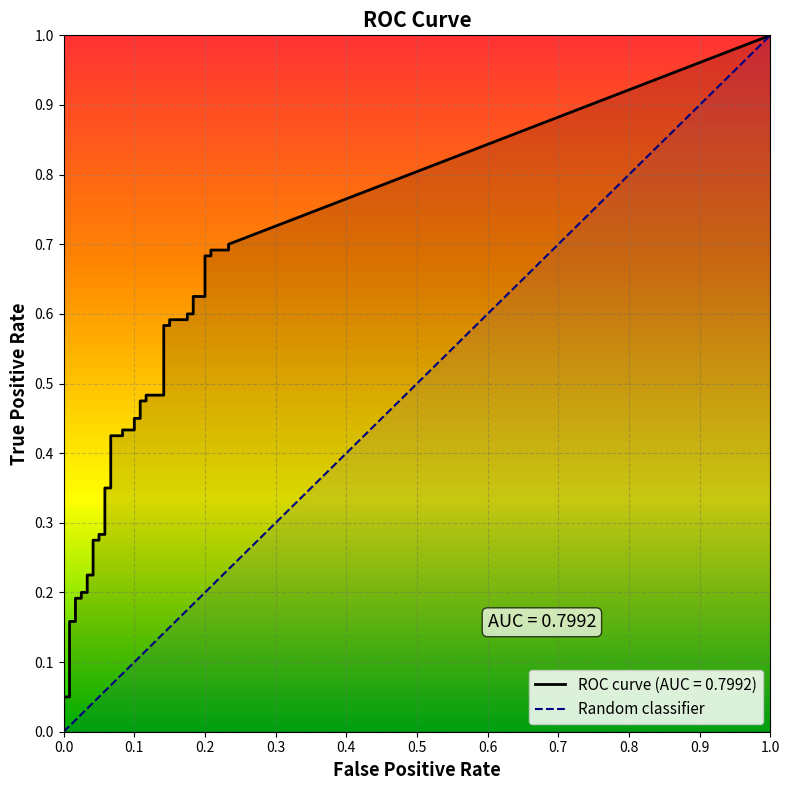

What is the label of the 32nd point from the right?

8